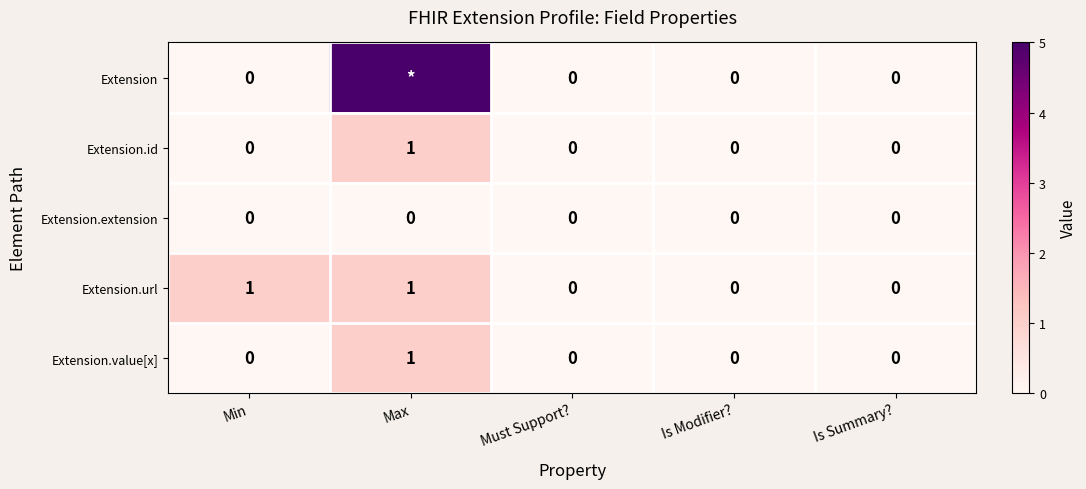

Which series changed the most between Min and Is Summary??

Extension.url